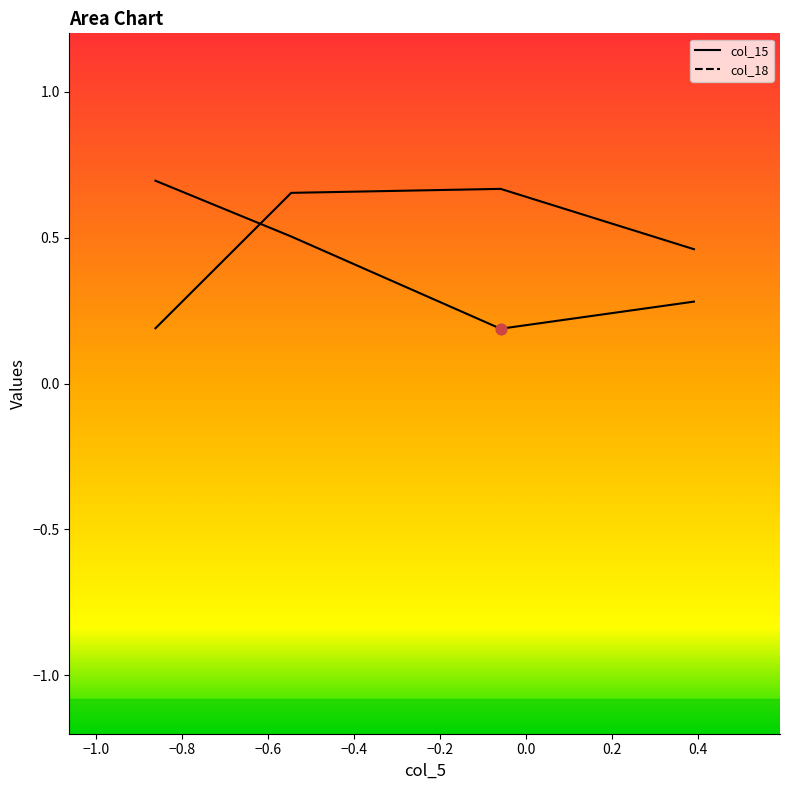

Which series has the largest total across all categories?

col_18